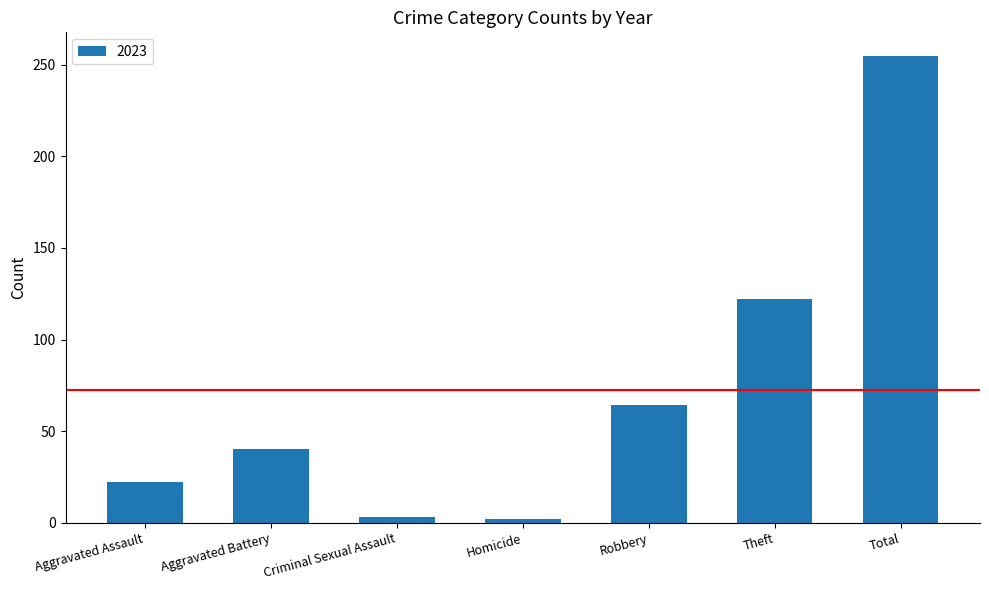

The value at Aggravated Assault is 39. True or false?

False